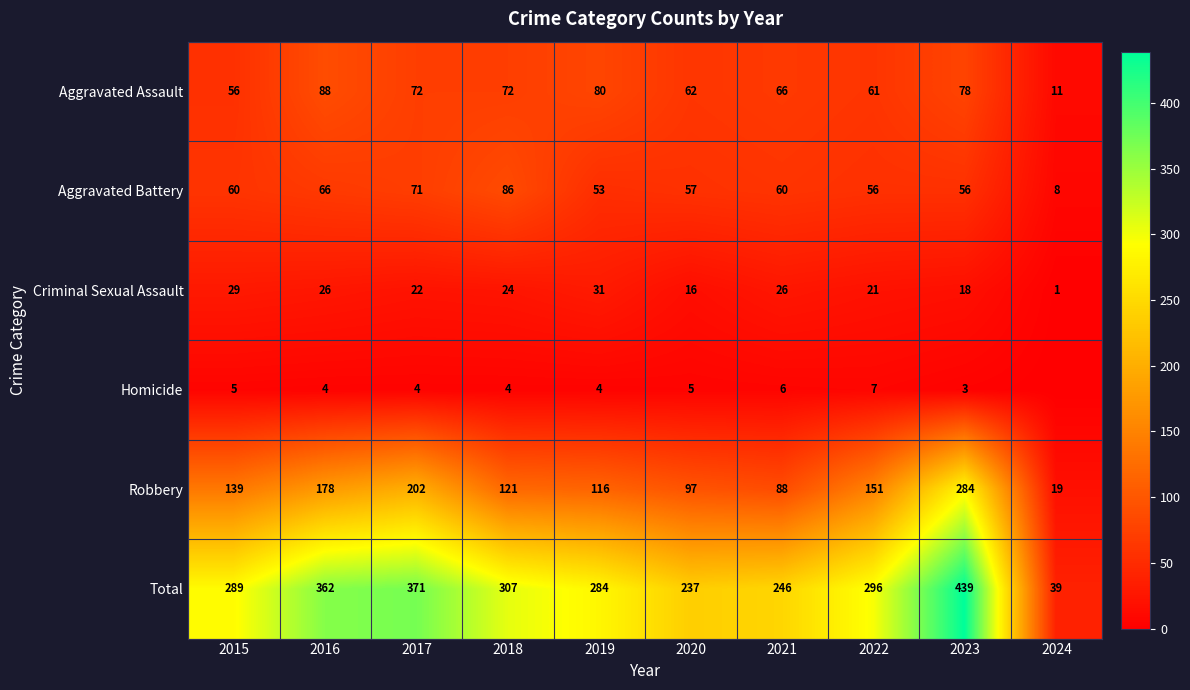

What is the difference between the highest and lowest values at 2020?

232